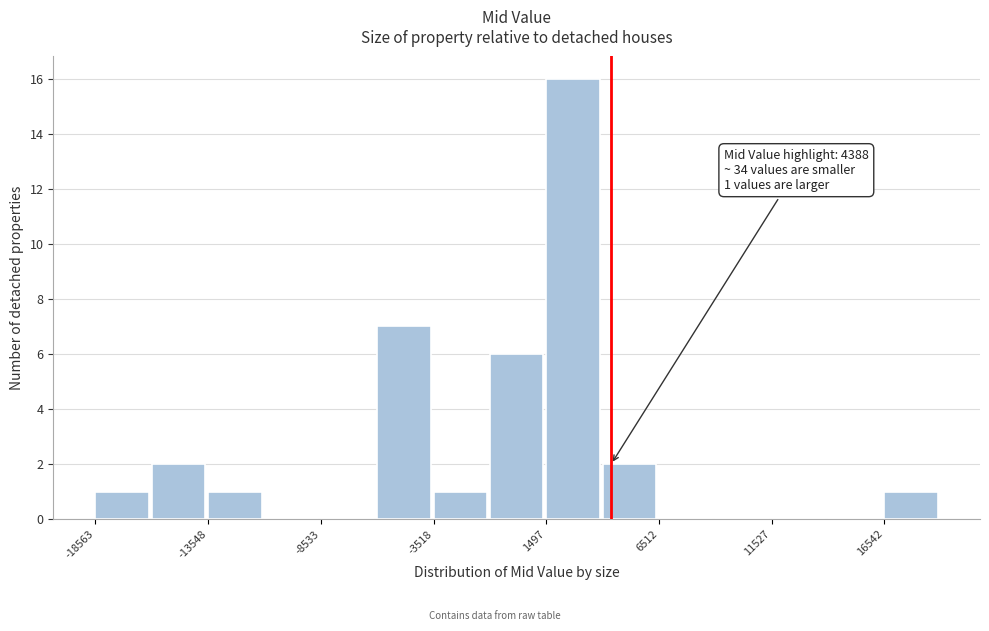

Read against the x-axis, roughly where is the centre of the tallest bar?

3000